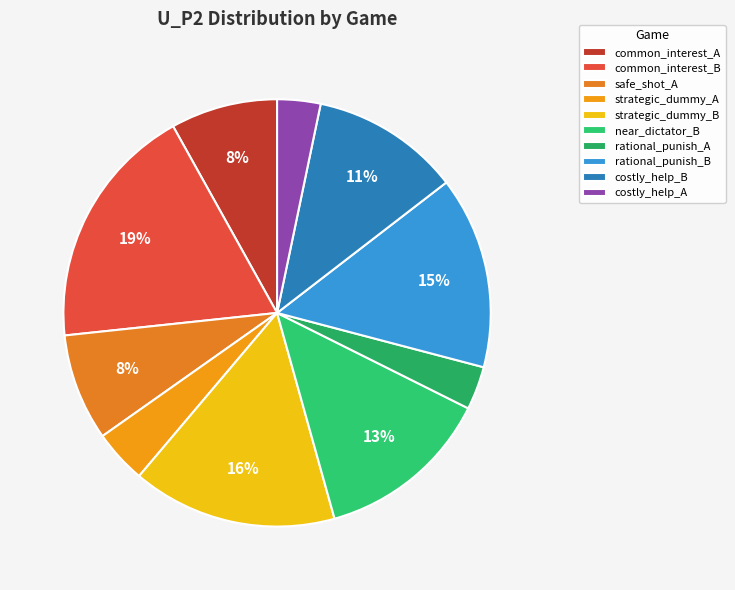

Do costly_help_B and rational_punish_B together represent more than half of the pie?

No